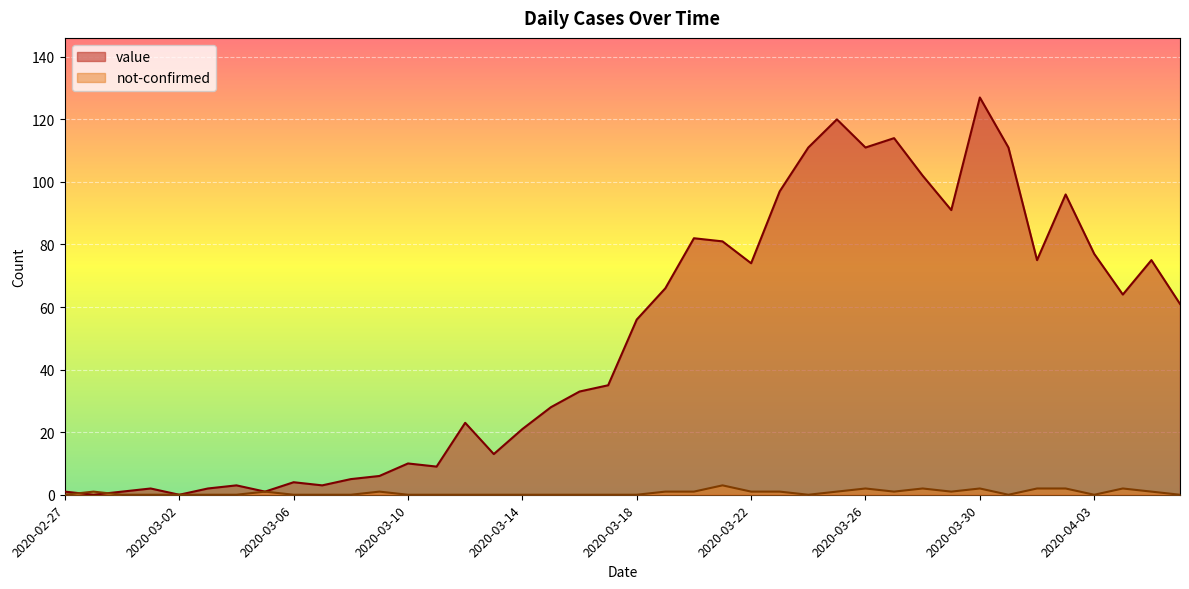

What are all the series names shown in the legend?

value, not-confirmed